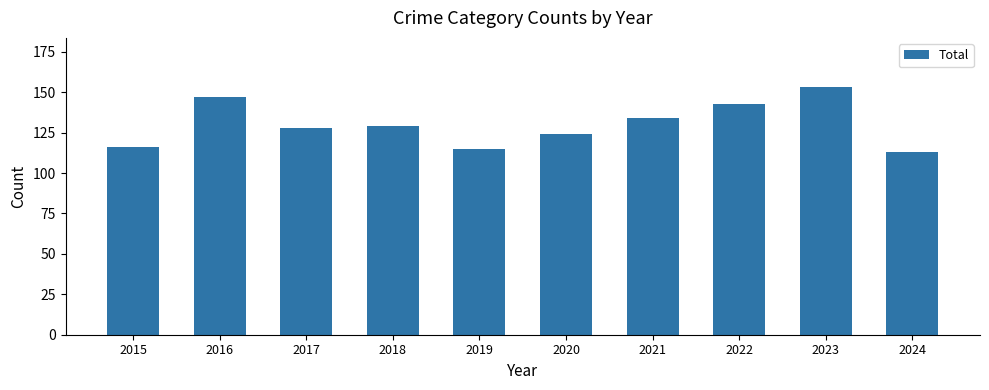

How many bars are there in total?

10